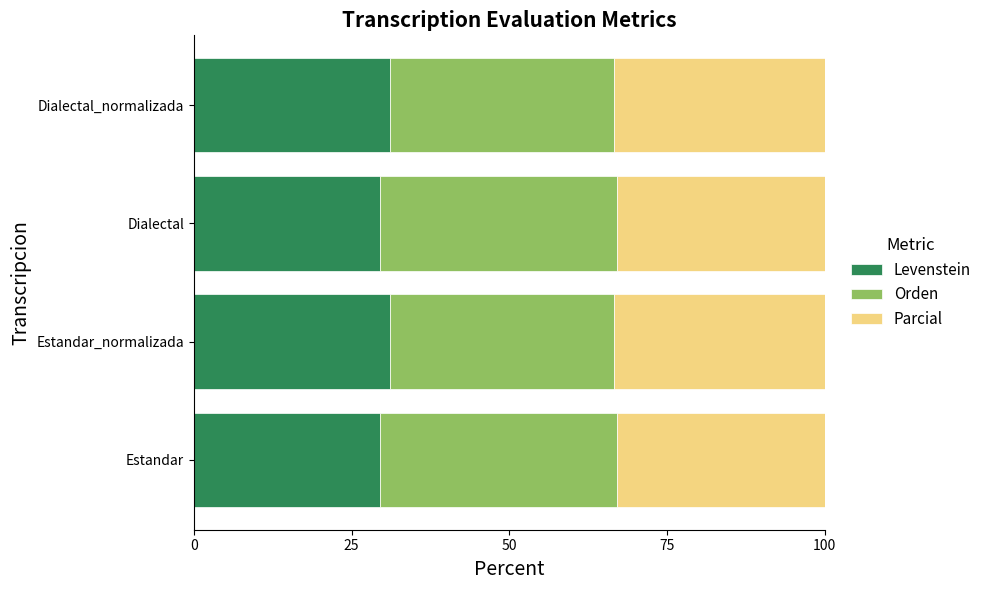

What is the total value across all series at Dialectal?

100.0